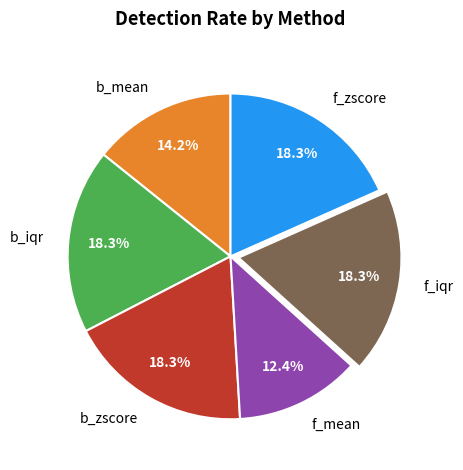

How much of the chart is everything except b_mean?

85.8%